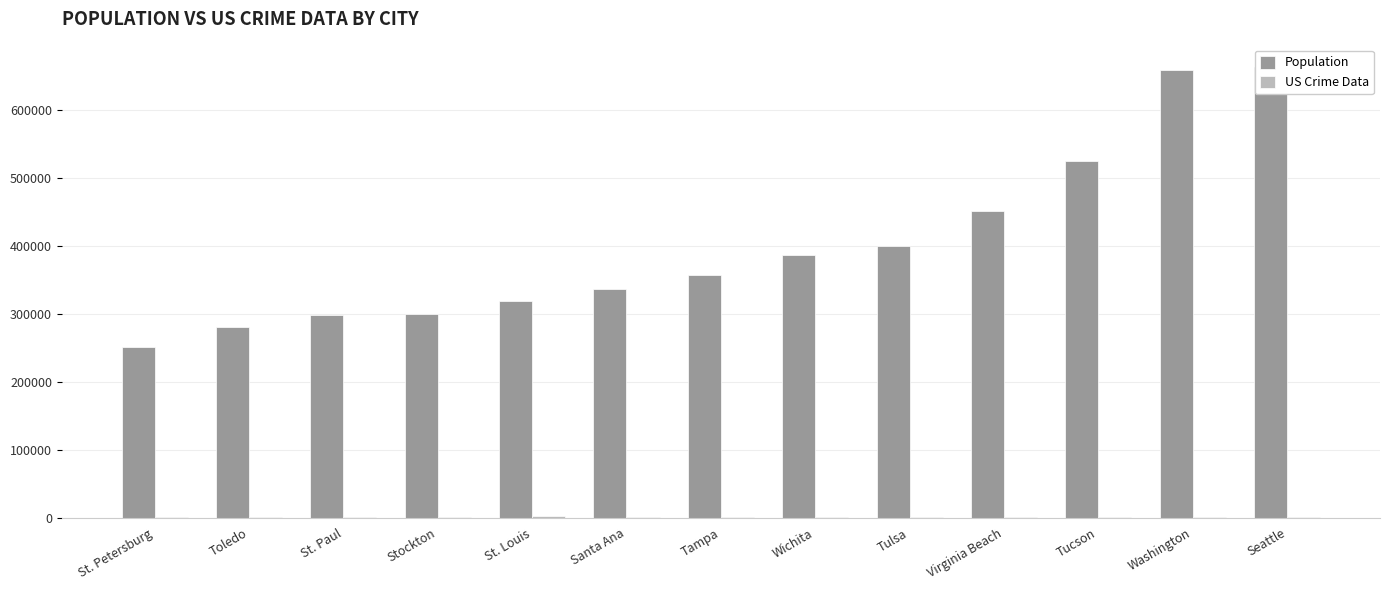

Read the Population value at Toledo.

281150.0